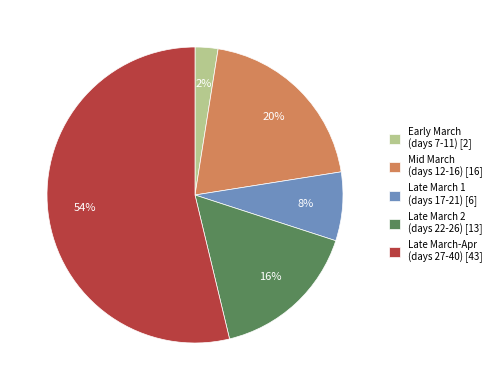

Which category has the biggest portion of the pie?

Late March-Apr (days 27-40) [43]